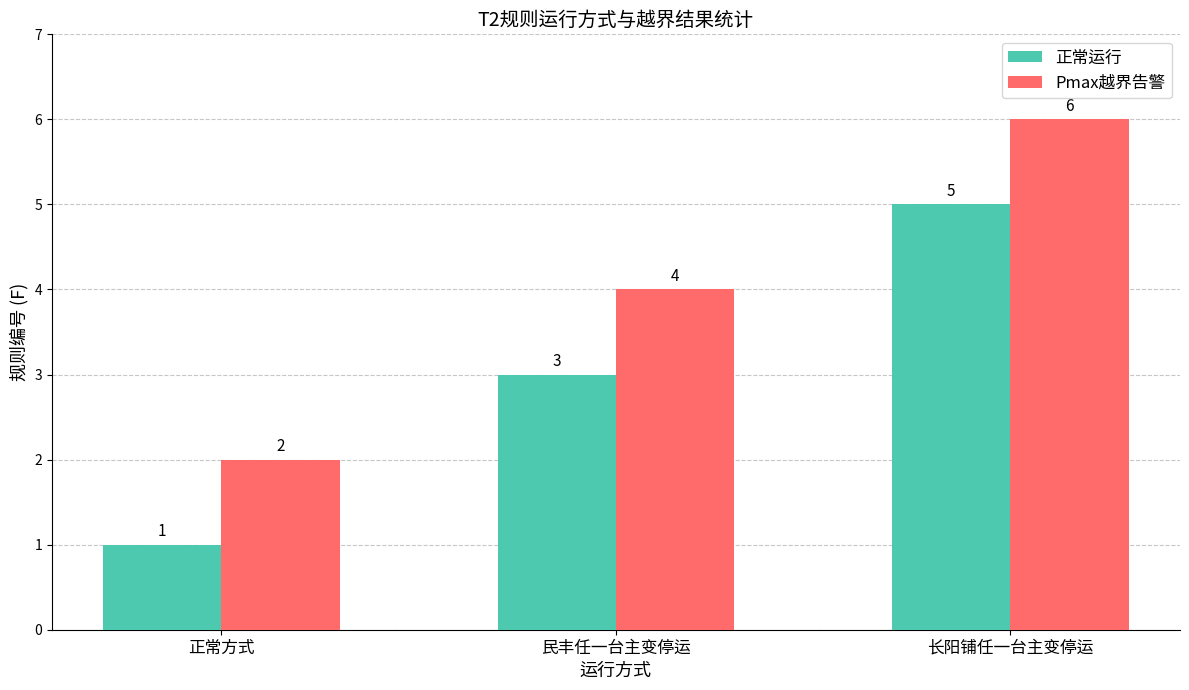

Count the 正常运行 values in the range 1 to 5.

3